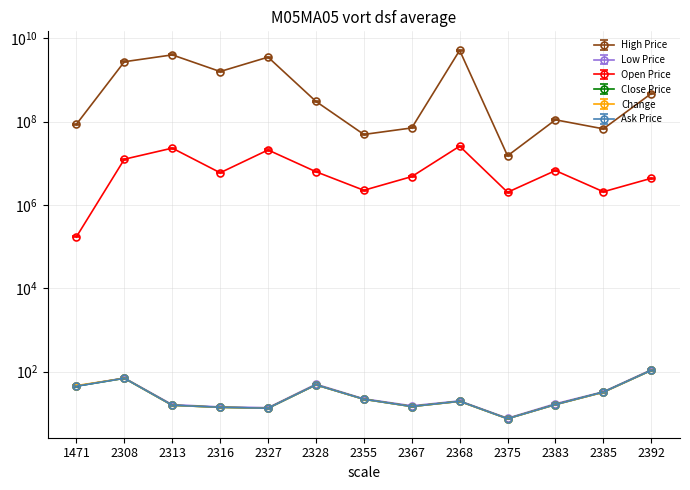

The value of Ask Price at 2368 is 6.9. True or false?

False